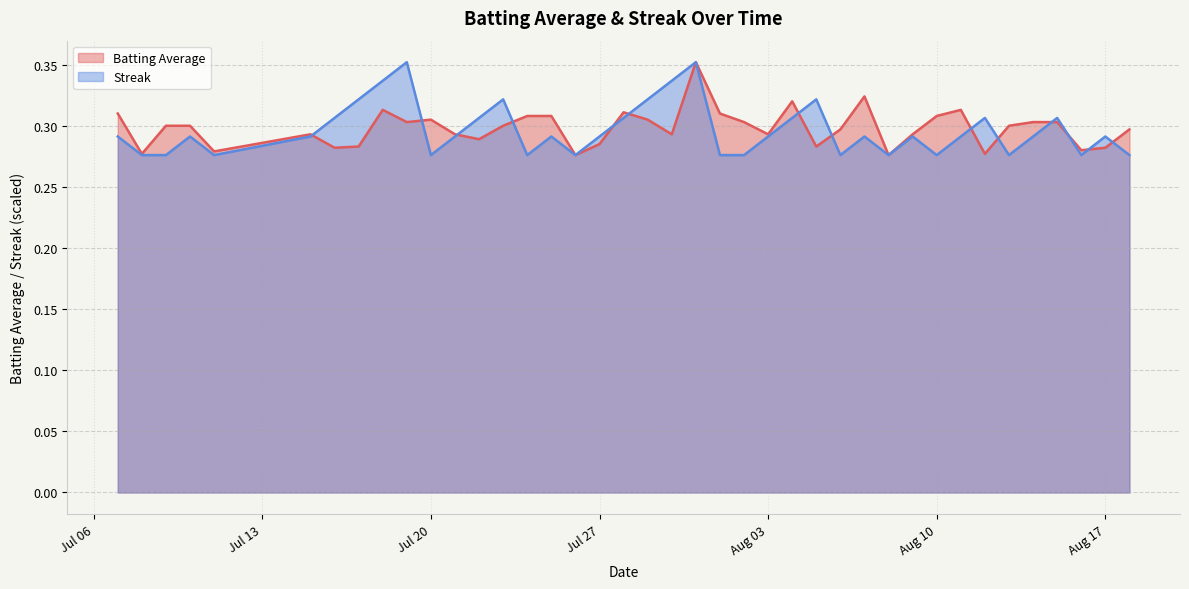

How many distinct data groups are displayed?

2